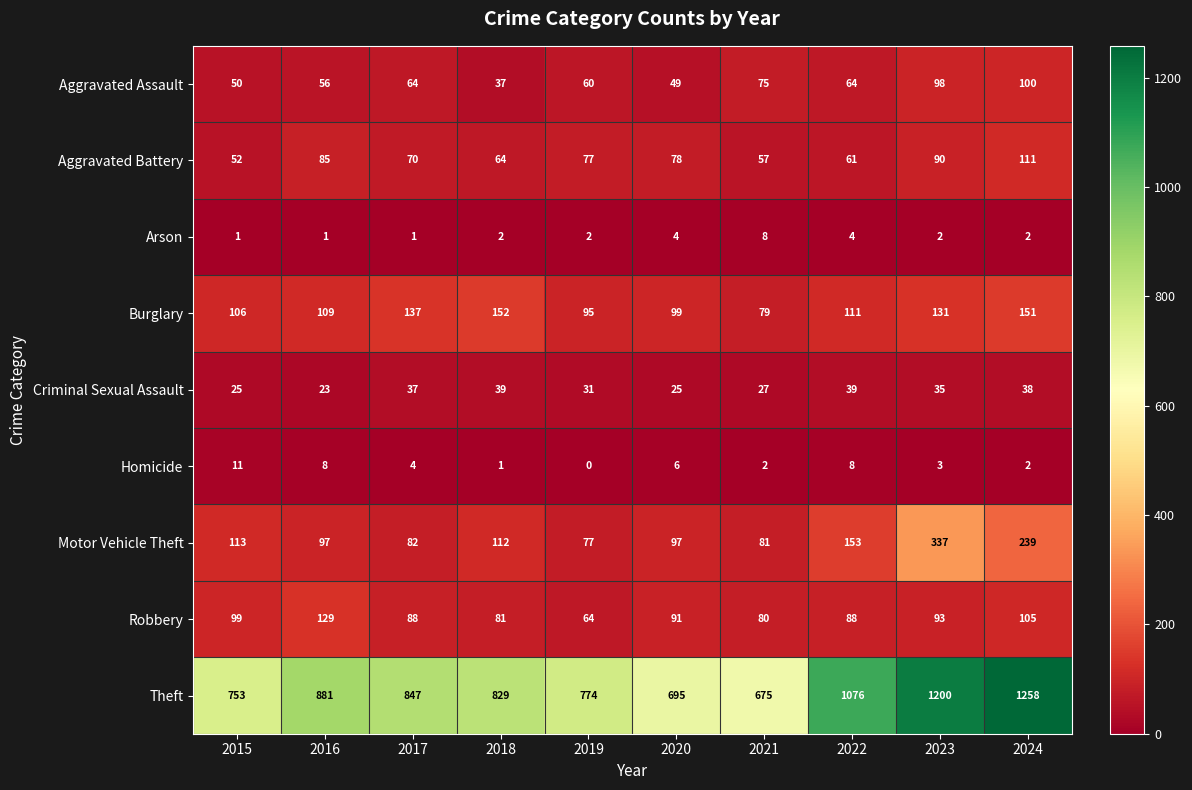

At which label is Burglary closest to 115?

2022